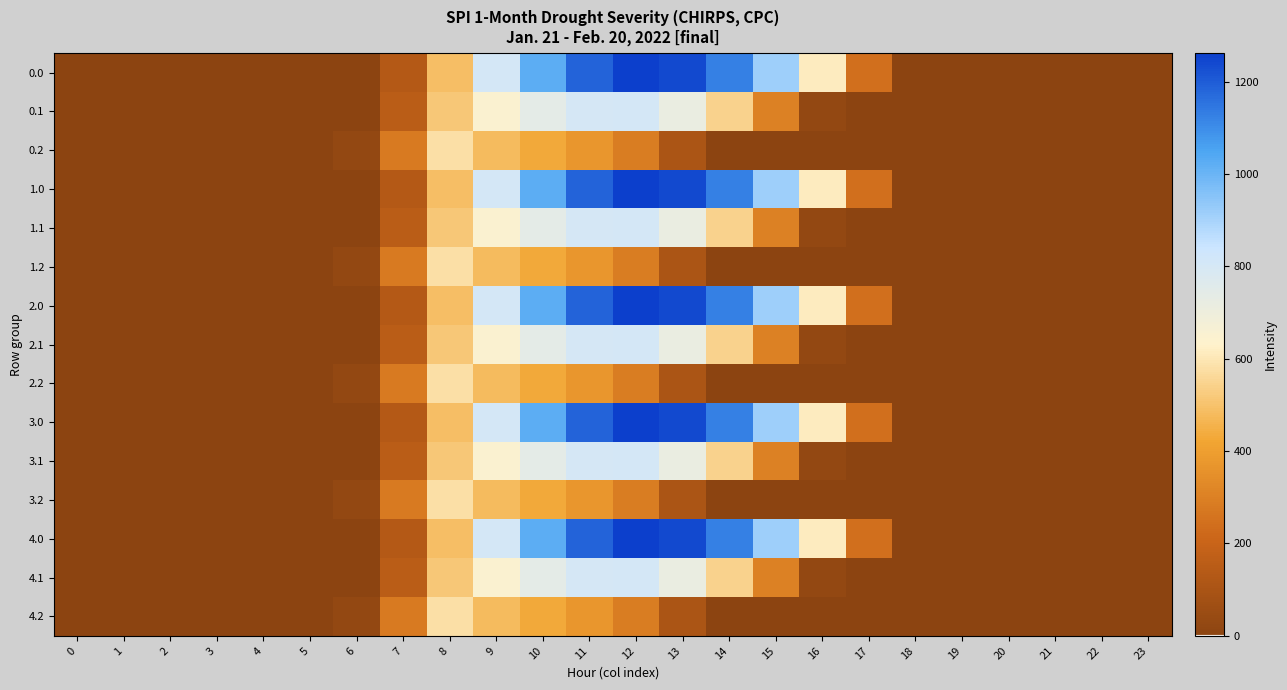

Reading left to right, transcribe all the data shown in this chart.

0.0: 0=0.0	1=0.0	2=0.0	3=0.0	4=0.0	5=0.0	6=0.0	7=134.3	8=489.3	9=804.0	10=1023.2	11=1185.2	12=1261.6	13=1237.4	14=1128.6	15=911.8	16=613.0	17=243.5	18=0.0	19=0.0	20=0.0	21=0.0	22=0.0	23=0.0
0.1: 0=0.0	1=0.0	2=0.0	3=0.0	4=0.0	5=0.0	6=0.0	7=153.2	8=514.8	9=646.9	10=742.1	11=800.2	12=806.9	13=715.3	14=544.1	15=301.4	16=26.8	17=0.0	18=0.0	19=0.0	20=0.0	21=0.0	22=0.0	23=0.0
0.2: 0=0.0	1=0.0	2=0.0	3=0.0	4=0.0	5=0.0	6=29.3	7=276.9	8=576.6	9=480.7	10=430.5	11=374.4	12=289.5	13=107.8	14=0.0	15=0.0	16=0.0	17=0.0	18=0.0	19=0.0	20=0.0	21=0.0	22=0.0	23=0.0
1.0: 0=0.0	1=0.0	2=0.0	3=0.0	4=0.0	5=0.0	6=0.0	7=134.3	8=489.3	9=804.0	10=1023.2	11=1185.2	12=1261.6	13=1237.4	14=1128.6	15=911.8	16=613.0	17=243.5	18=0.0	19=0.0	20=0.0	21=0.0	22=0.0	23=0.0
1.1: 0=0.0	1=0.0	2=0.0	3=0.0	4=0.0	5=0.0	6=0.0	7=153.2	8=514.8	9=646.9	10=742.1	11=800.2	12=806.9	13=715.3	14=544.1	15=301.4	16=26.8	17=0.0	18=0.0	19=0.0	20=0.0	21=0.0	22=0.0	23=0.0
1.2: 0=0.0	1=0.0	2=0.0	3=0.0	4=0.0	5=0.0	6=29.3	7=276.9	8=576.6	9=480.7	10=430.5	11=374.4	12=289.5	13=107.8	14=0.0	15=0.0	16=0.0	17=0.0	18=0.0	19=0.0	20=0.0	21=0.0	22=0.0	23=0.0
2.0: 0=0.0	1=0.0	2=0.0	3=0.0	4=0.0	5=0.0	6=0.0	7=134.3	8=489.3	9=804.0	10=1023.2	11=1185.2	12=1261.6	13=1237.4	14=1128.6	15=911.8	16=613.0	17=243.5	18=0.0	19=0.0	20=0.0	21=0.0	22=0.0	23=0.0
2.1: 0=0.0	1=0.0	2=0.0	3=0.0	4=0.0	5=0.0	6=0.0	7=153.2	8=514.8	9=646.9	10=742.1	11=800.2	12=806.9	13=715.3	14=544.1	15=301.4	16=26.8	17=0.0	18=0.0	19=0.0	20=0.0	21=0.0	22=0.0	23=0.0
2.2: 0=0.0	1=0.0	2=0.0	3=0.0	4=0.0	5=0.0	6=29.3	7=276.9	8=576.6	9=480.7	10=430.5	11=374.4	12=289.5	13=107.8	14=0.0	15=0.0	16=0.0	17=0.0	18=0.0	19=0.0	20=0.0	21=0.0	22=0.0	23=0.0
3.0: 0=0.0	1=0.0	2=0.0	3=0.0	4=0.0	5=0.0	6=0.0	7=134.3	8=489.3	9=804.0	10=1023.2	11=1185.2	12=1261.6	13=1237.4	14=1128.6	15=911.8	16=613.0	17=243.5	18=0.0	19=0.0	20=0.0	21=0.0	22=0.0	23=0.0
3.1: 0=0.0	1=0.0	2=0.0	3=0.0	4=0.0	5=0.0	6=0.0	7=153.2	8=514.8	9=646.9	10=742.1	11=800.2	12=806.9	13=715.3	14=544.1	15=301.4	16=26.8	17=0.0	18=0.0	19=0.0	20=0.0	21=0.0	22=0.0	23=0.0
3.2: 0=0.0	1=0.0	2=0.0	3=0.0	4=0.0	5=0.0	6=29.3	7=276.9	8=576.6	9=480.7	10=430.5	11=374.4	12=289.5	13=107.8	14=0.0	15=0.0	16=0.0	17=0.0	18=0.0	19=0.0	20=0.0	21=0.0	22=0.0	23=0.0
4.0: 0=0.0	1=0.0	2=0.0	3=0.0	4=0.0	5=0.0	6=0.0	7=134.3	8=489.3	9=804.0	10=1023.2	11=1185.2	12=1261.6	13=1237.4	14=1128.6	15=911.8	16=613.0	17=243.5	18=0.0	19=0.0	20=0.0	21=0.0	22=0.0	23=0.0
4.1: 0=0.0	1=0.0	2=0.0	3=0.0	4=0.0	5=0.0	6=0.0	7=153.2	8=514.8	9=646.9	10=742.1	11=800.2	12=806.9	13=715.3	14=544.1	15=301.4	16=26.8	17=0.0	18=0.0	19=0.0	20=0.0	21=0.0	22=0.0	23=0.0
4.2: 0=0.0	1=0.0	2=0.0	3=0.0	4=0.0	5=0.0	6=29.3	7=276.9	8=576.6	9=480.7	10=430.5	11=374.4	12=289.5	13=107.8	14=0.0	15=0.0	16=0.0	17=0.0	18=0.0	19=0.0	20=0.0	21=0.0	22=0.0	23=0.0